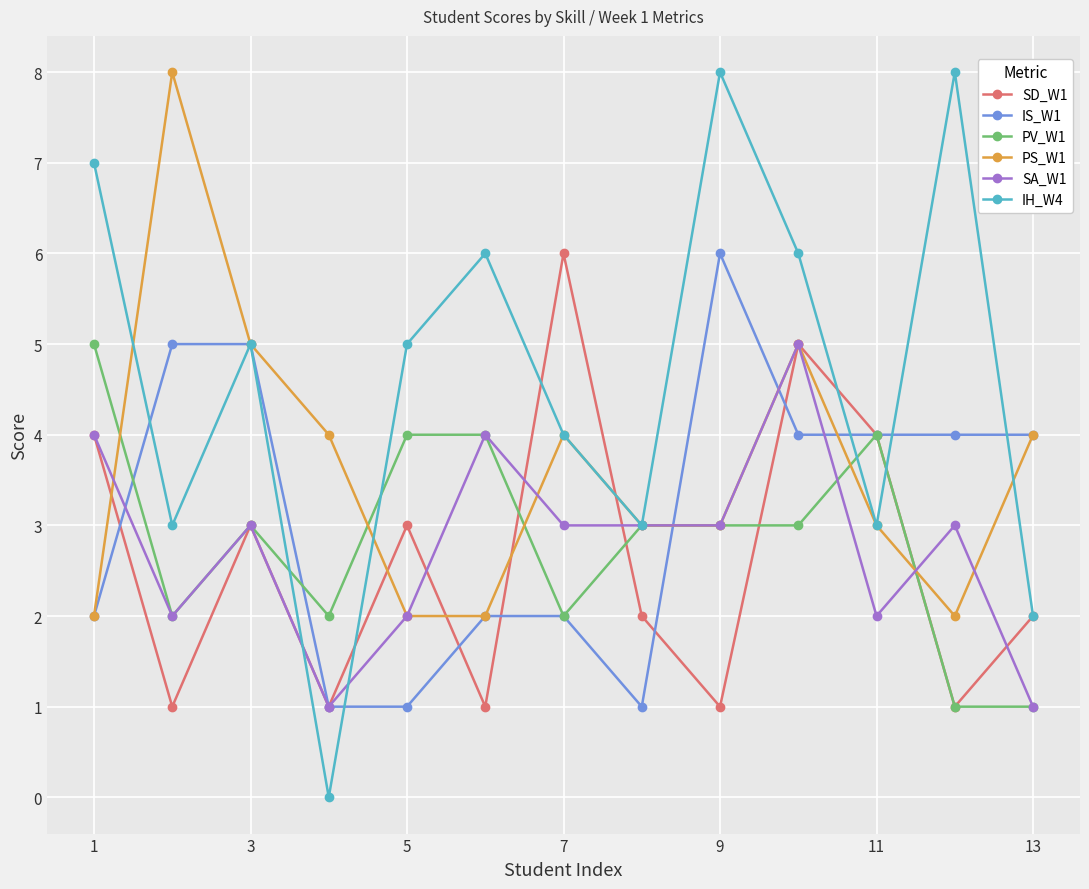

Which series has the largest total across all categories?

IH_W4